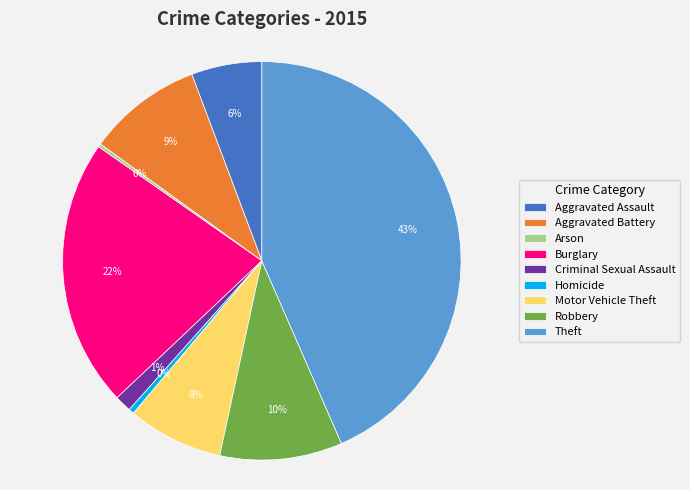

Is the sum of Theft and Motor Vehicle Theft greater than half?

Yes